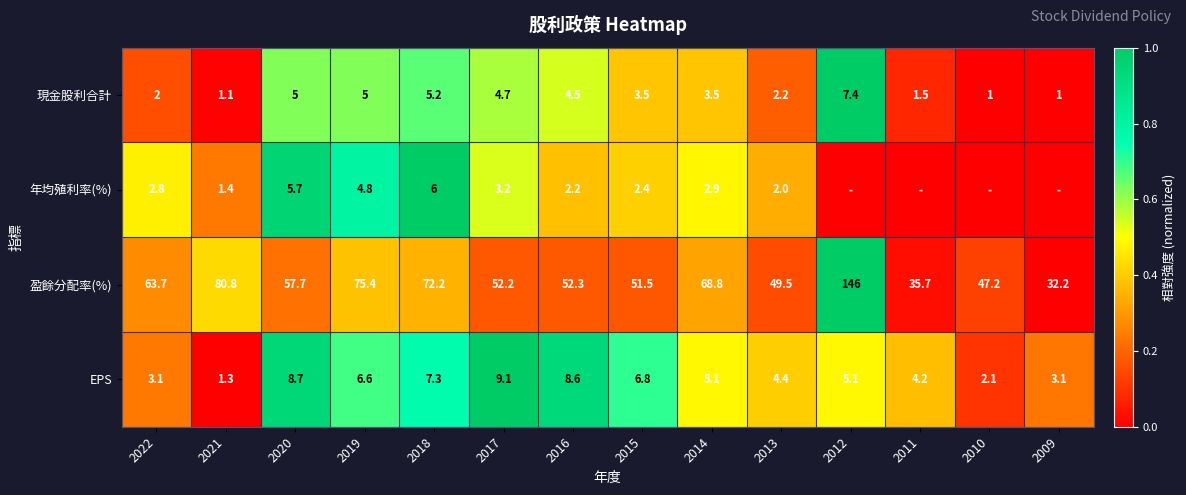

Which has a higher value, 2014 or 2009?

2014